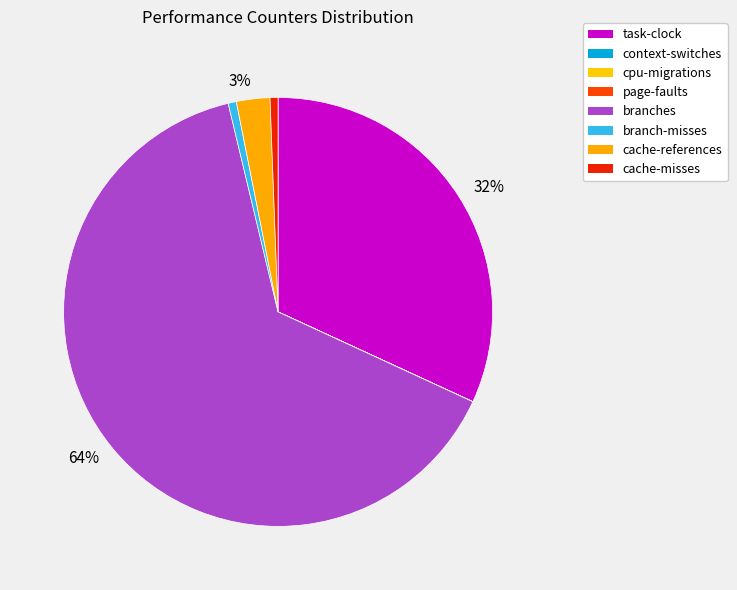

How many segments does this pie chart have?

8